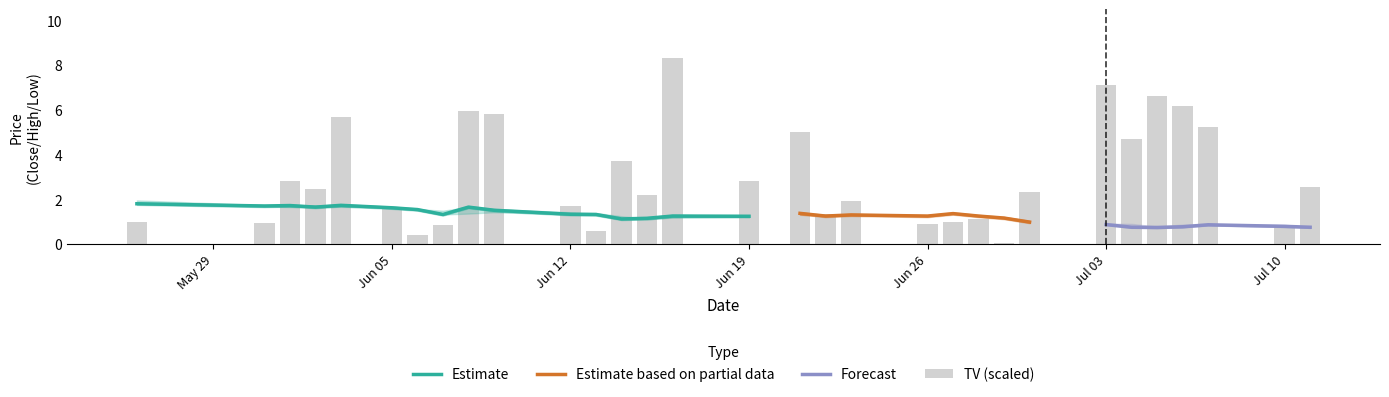

The Estimate series shows 1.9 at Jun 12. True or false?

False